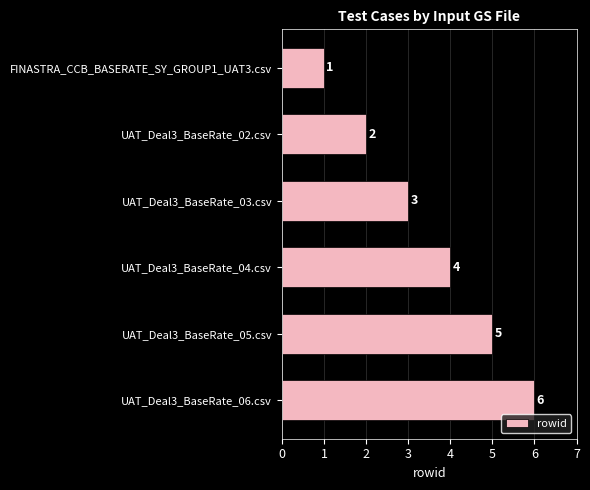

Rank the categories by value from lowest to highest.

FINASTRA_CCB_BASERATE_SY_GROUP1_UAT3.csv, UAT_Deal3_BaseRate_02.csv, UAT_Deal3_BaseRate_03.csv, UAT_Deal3_BaseRate_04.csv, UAT_Deal3_BaseRate_05.csv, UAT_Deal3_BaseRate_06.csv